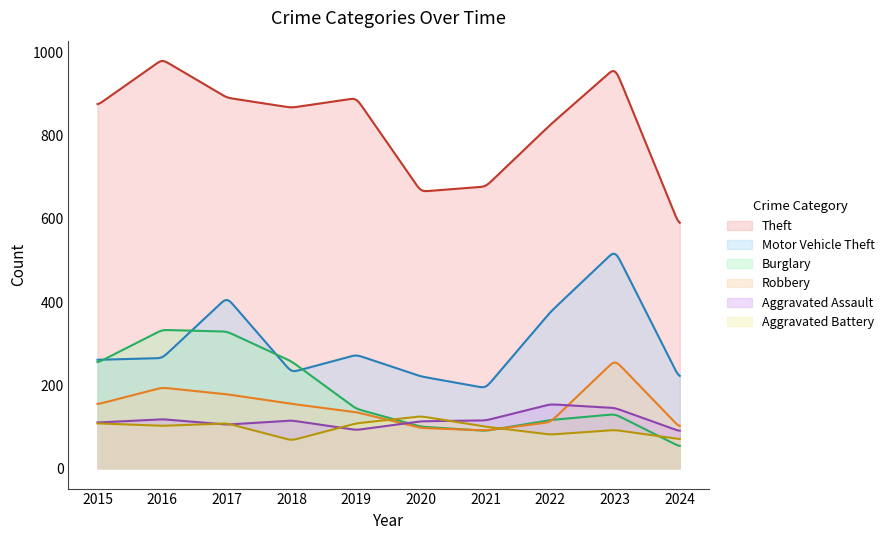

True or false: Robbery has more than 0 interior local peaks.

True